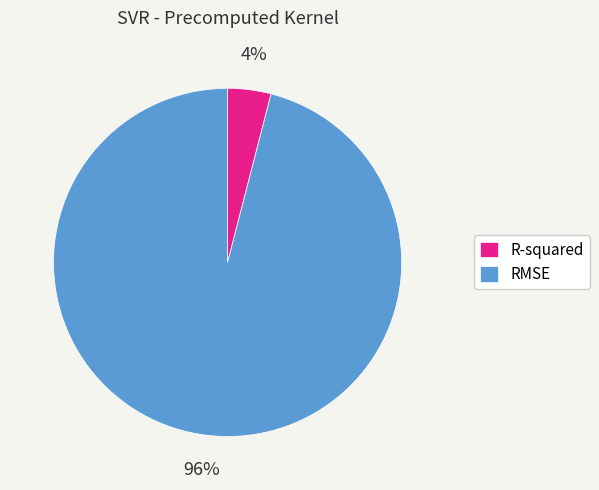

The RMSE slice represents 96% of the pie. True or false?

True